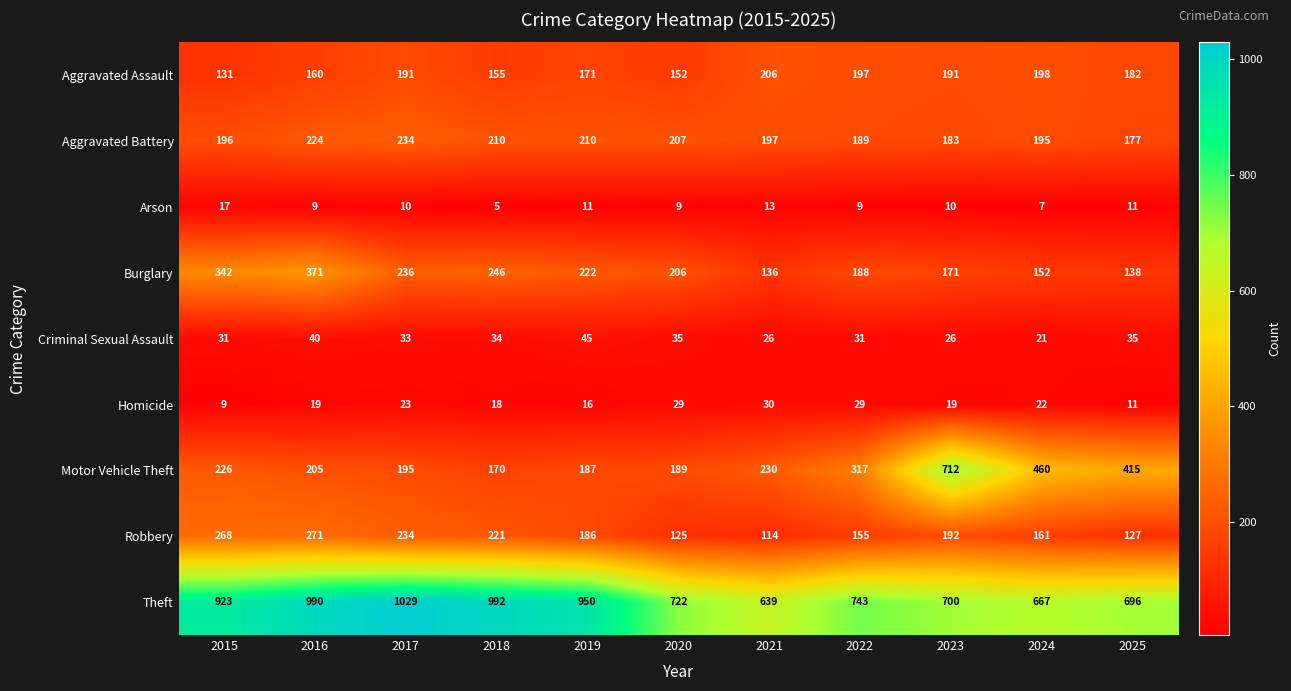

What is the sum of the Theft values at 2021 and 2020?

1361